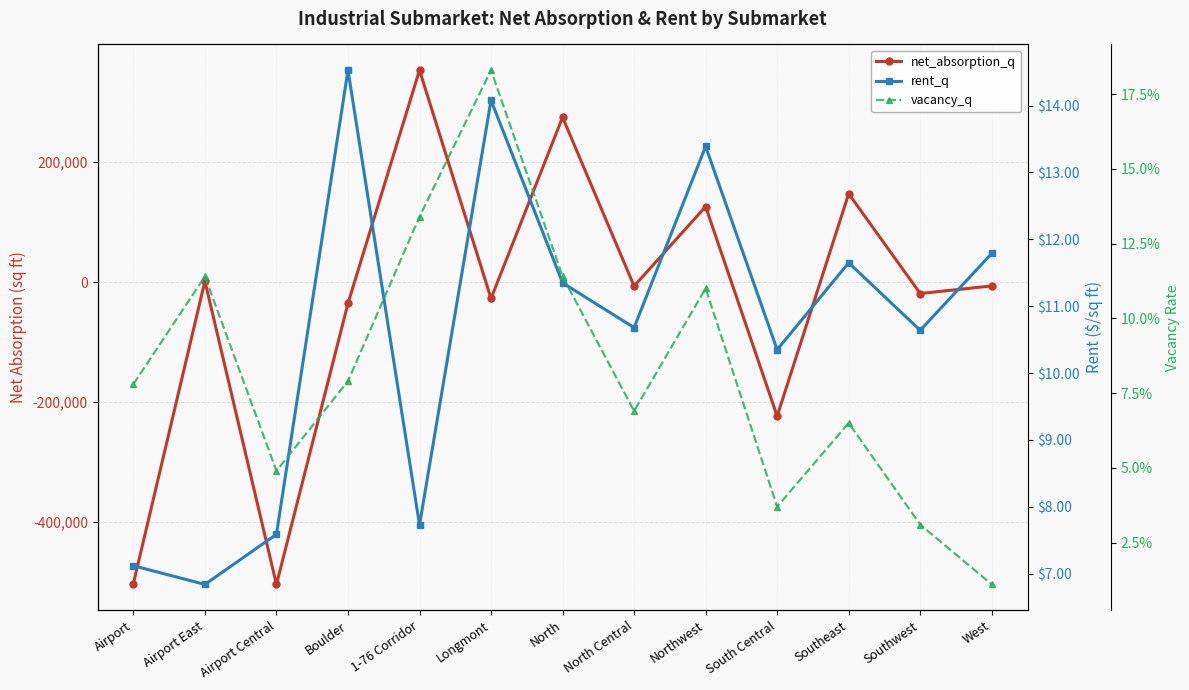

How many lines are shown in the chart?

3